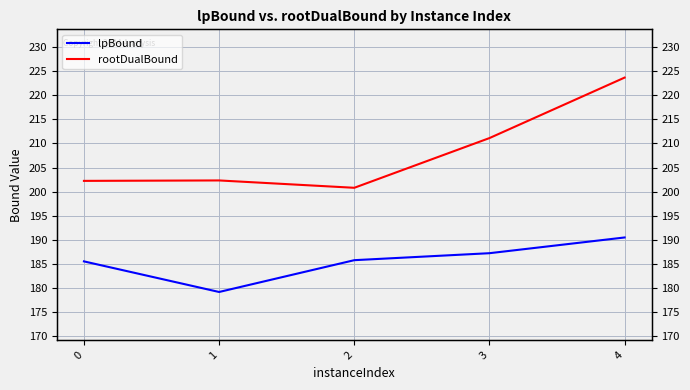

True or false: lpBound and rootDualBound cross at least once.

False